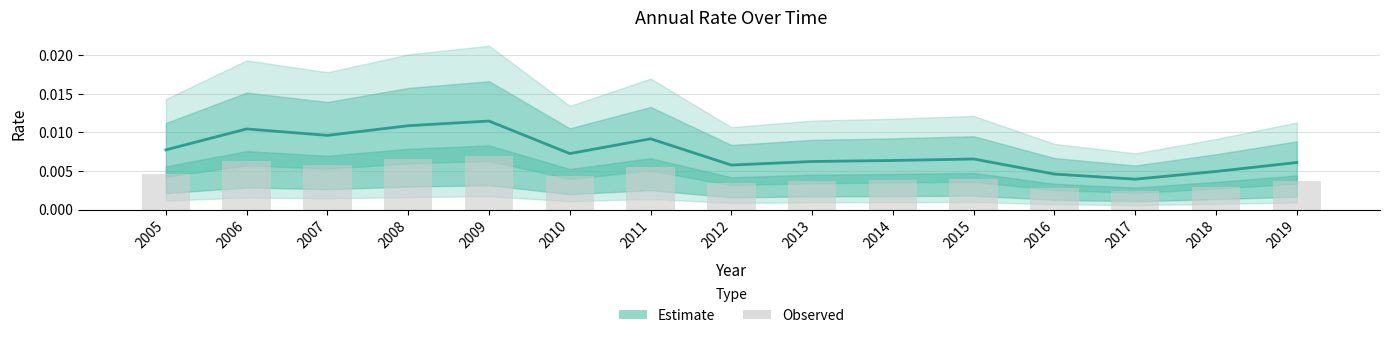

Rank the categories by value from highest to lowest.

2009, 2008, 2006, 2007, 2011, 2005, 2010, 2015, 2014, 2013, 2019, 2012, 2018, 2016, 2017